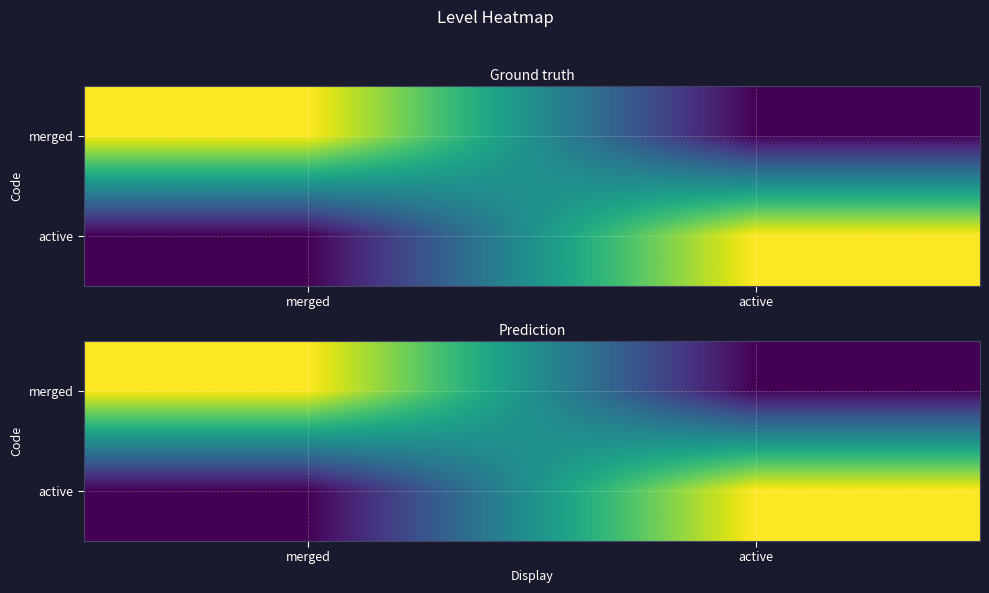

How many data points does each series have?

2